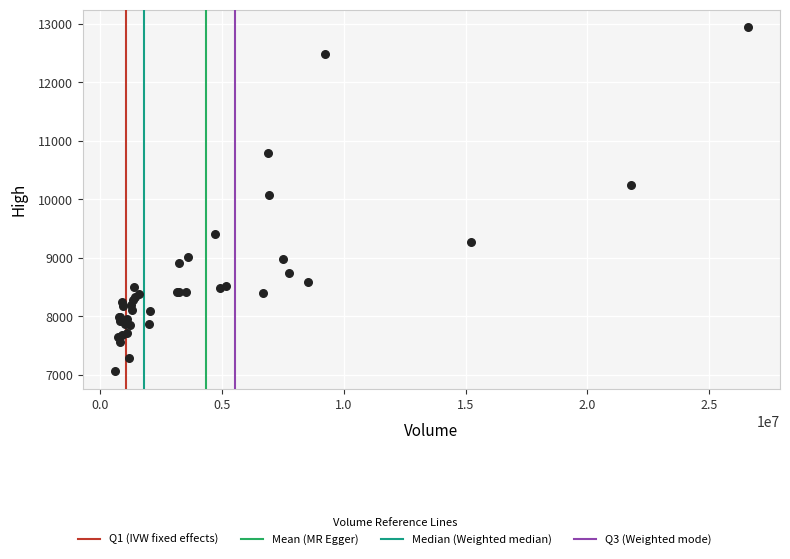

What Y value in the scatter plot is closest to 10003?

10078